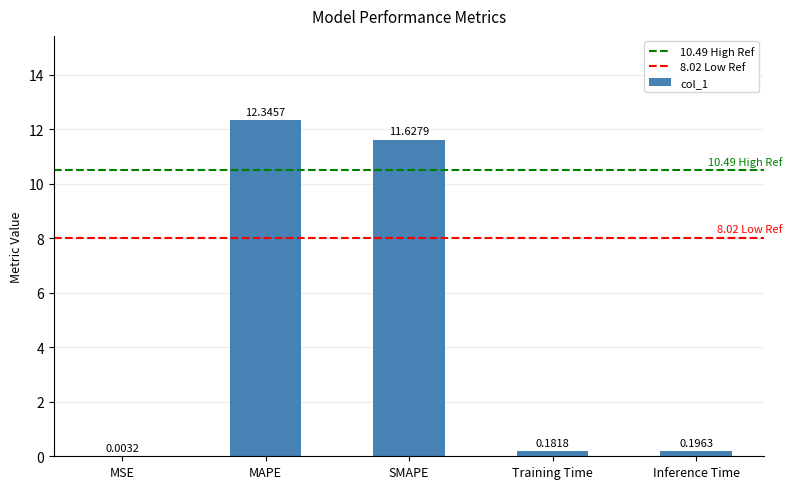

What is the sum of all values?

24.4